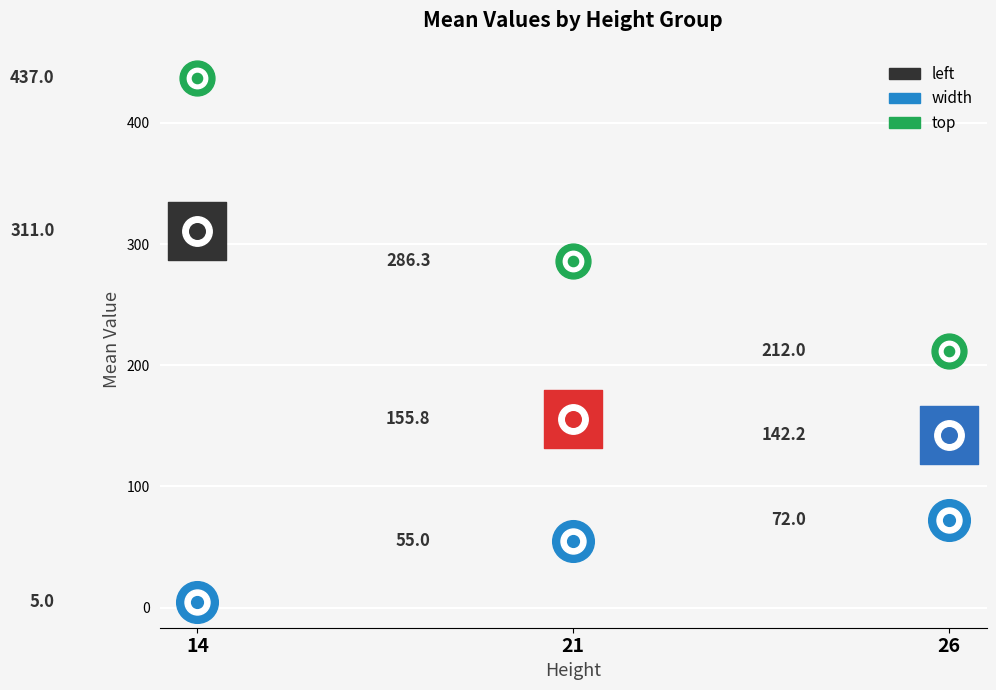

At which category is the sum across all series the highest?

14